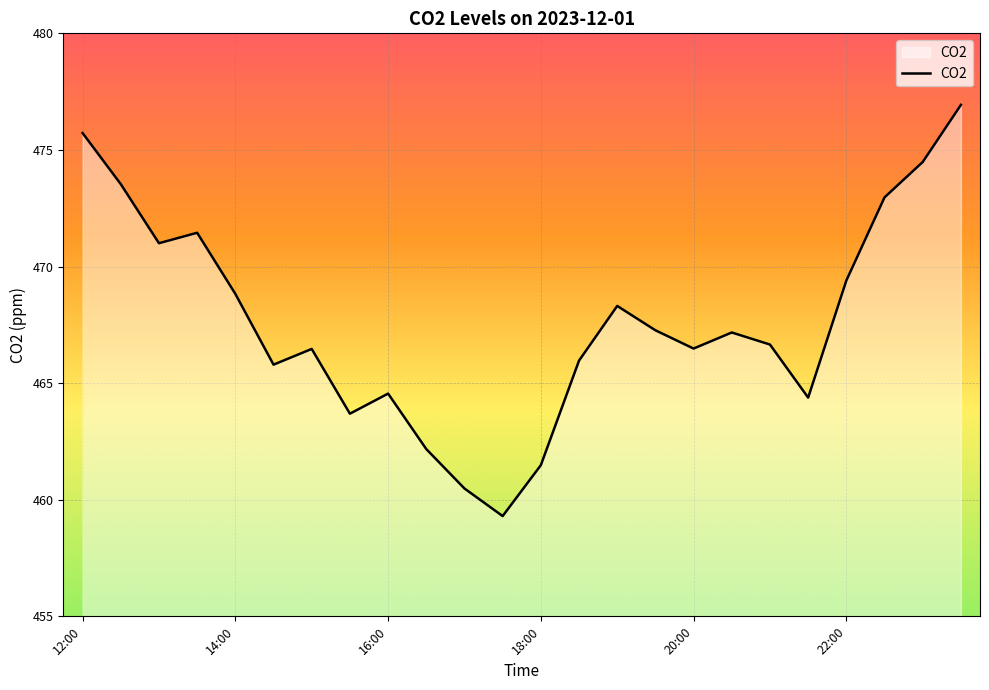

What is the minimum value shown in the chart?

459.3